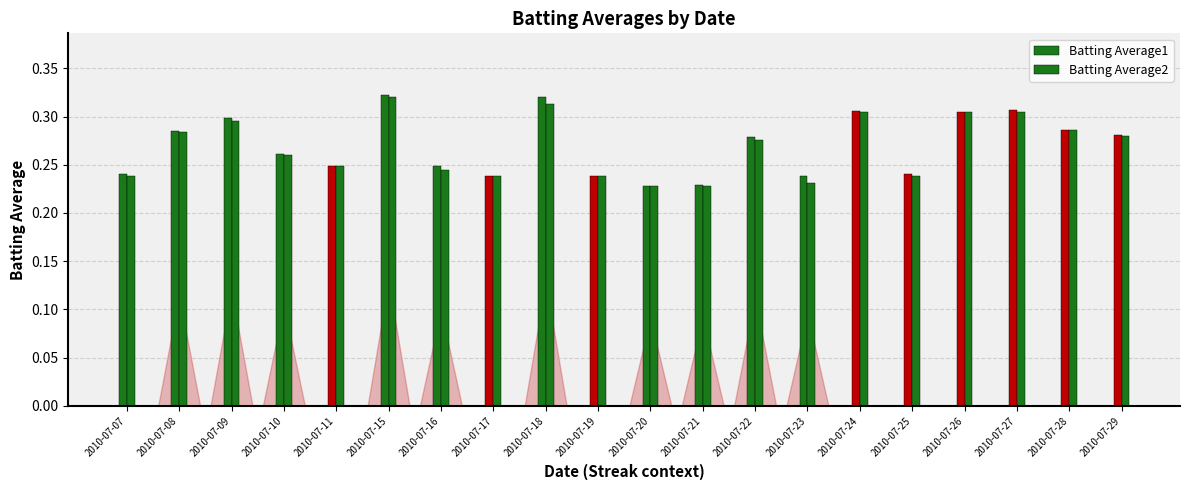

Are the bars grouped side by side (vs. stacked)?

Yes